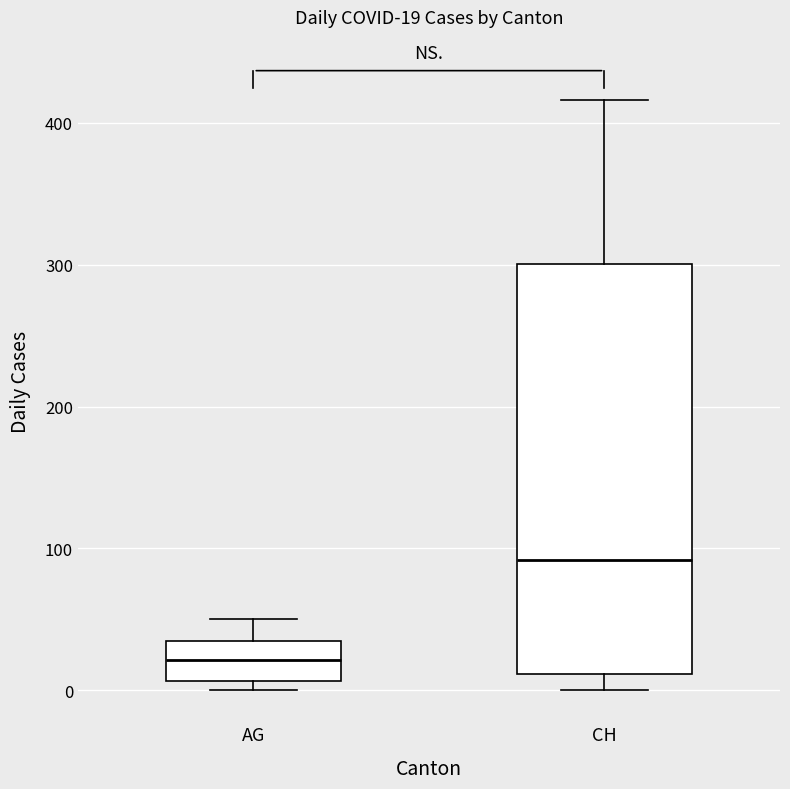

Which box is the tallest, from its lower edge to its upper edge?

CH